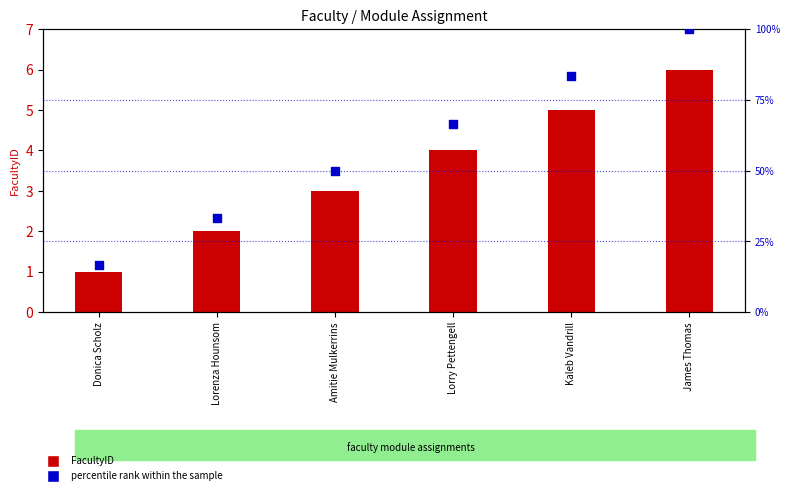

Is the value of percentile rank within the sample at Lorenza Hounsom greater than the value of FacultyID at Kaleb Vandrill?

Yes